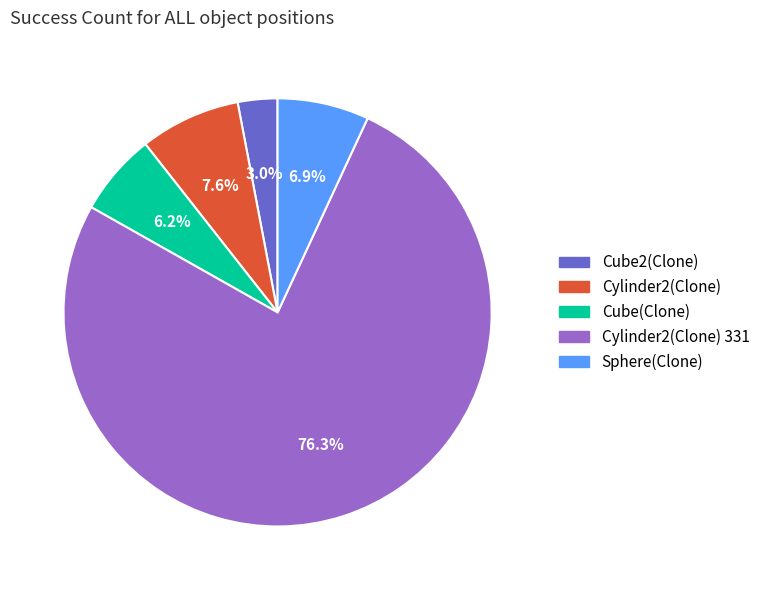

What percentage is the Cube(Clone) slice, to the nearest percent?

6%